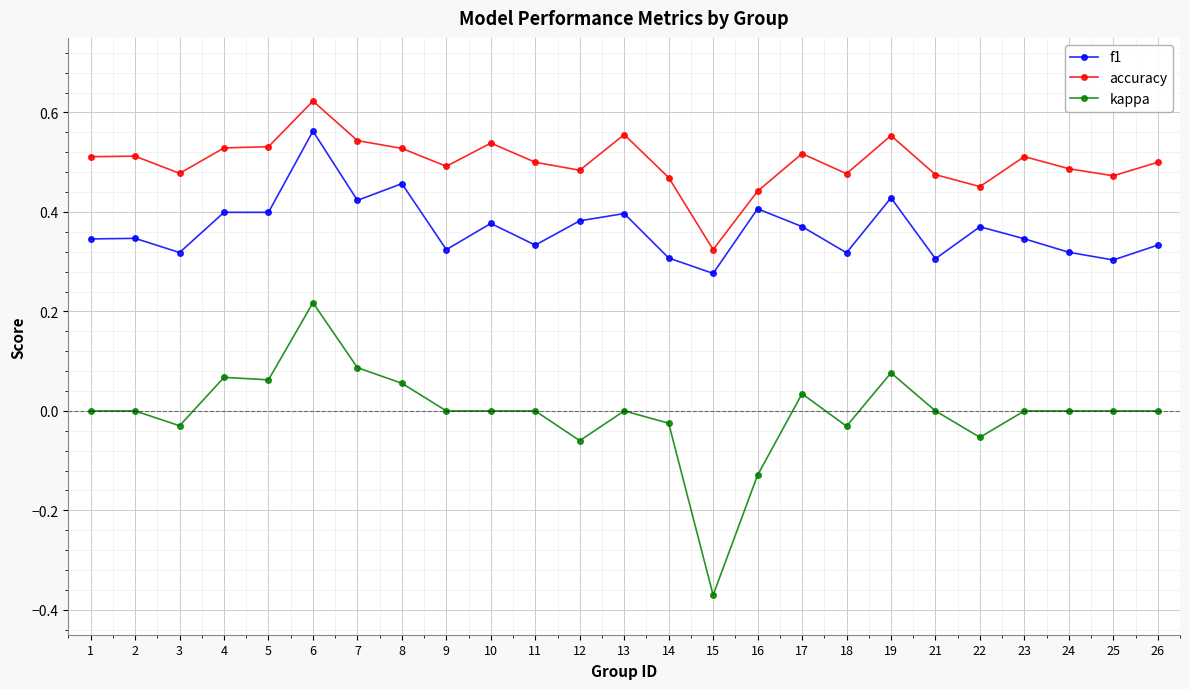

How many data points does each series have?

25